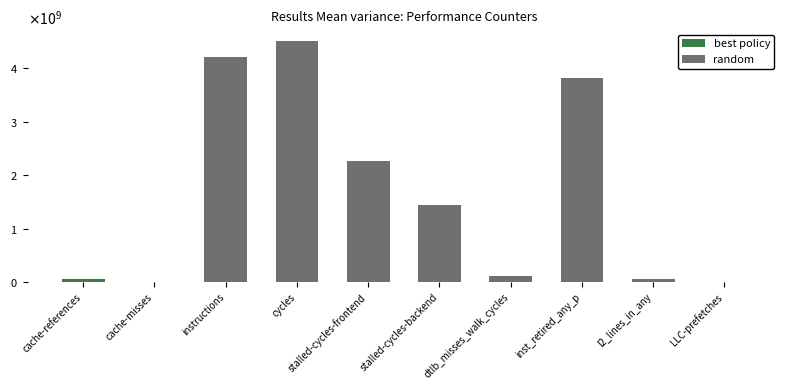

What is the difference between the maximum and minimum values?

4495653938